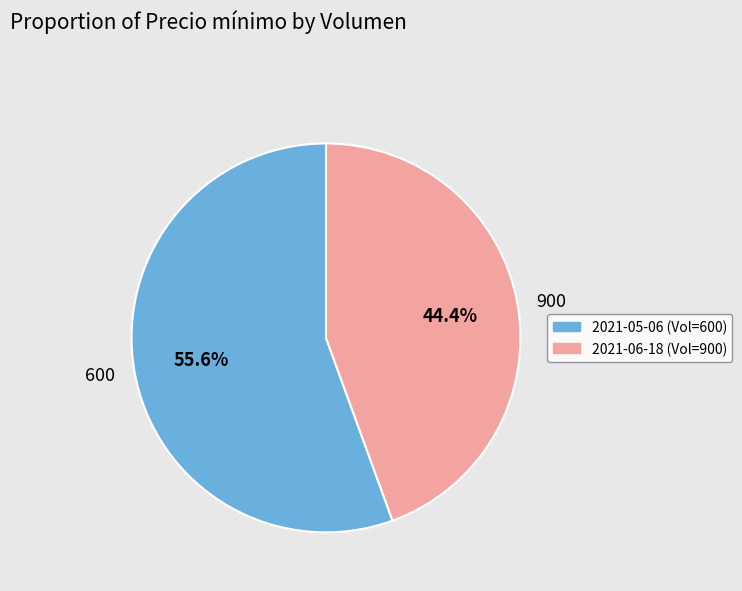

The 900 slice represents 44% of the pie. True or false?

True